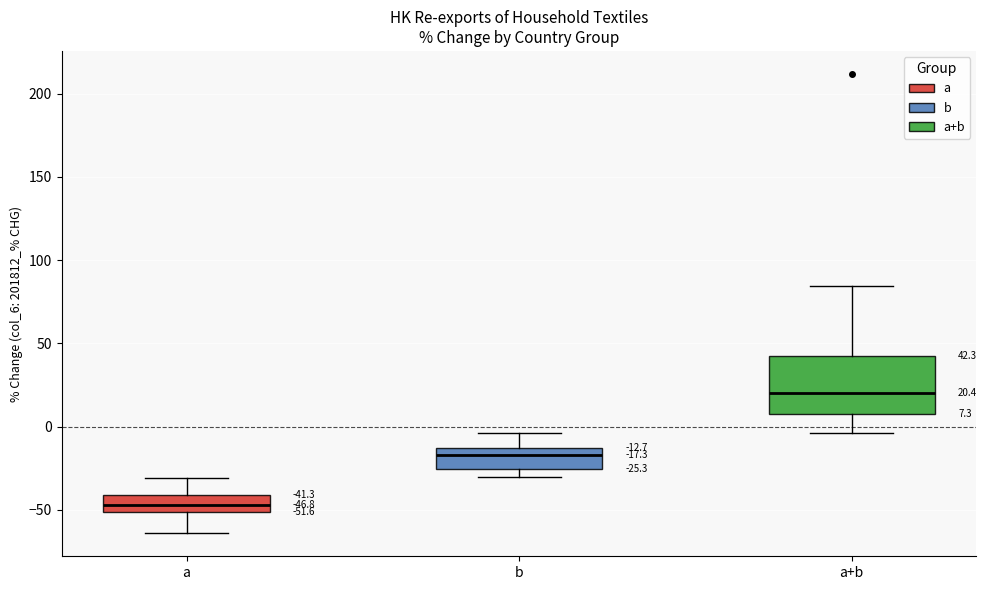

Which box's median line is the highest?

a+b